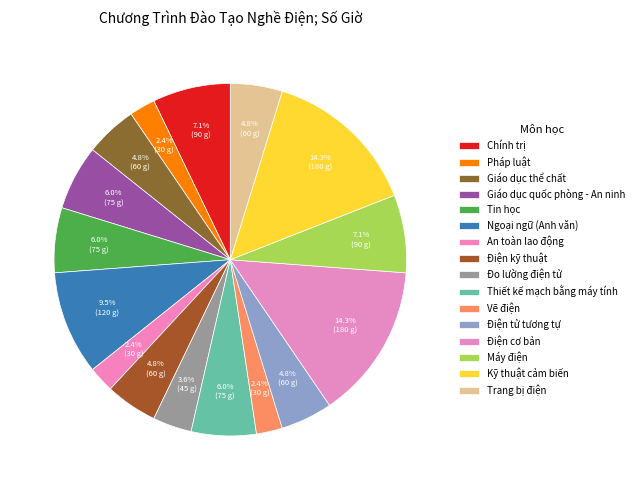

The Ngoại ngữ (Anh văn) slice represents 1% of the pie. True or false?

False